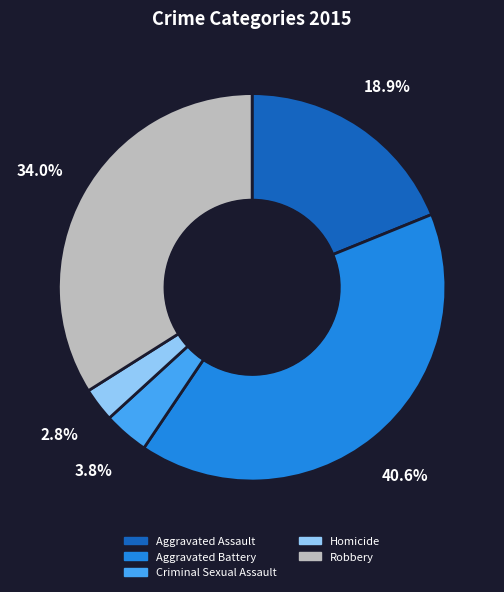

To the nearest percent, what portion does Aggravated Battery represent?

41%